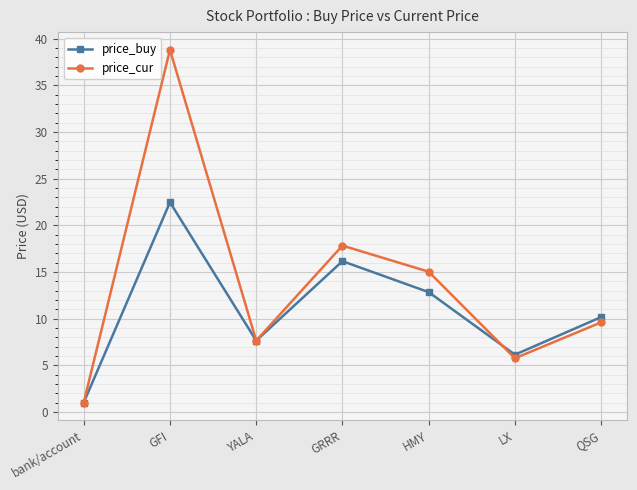

What position from the right is bank/account?

7